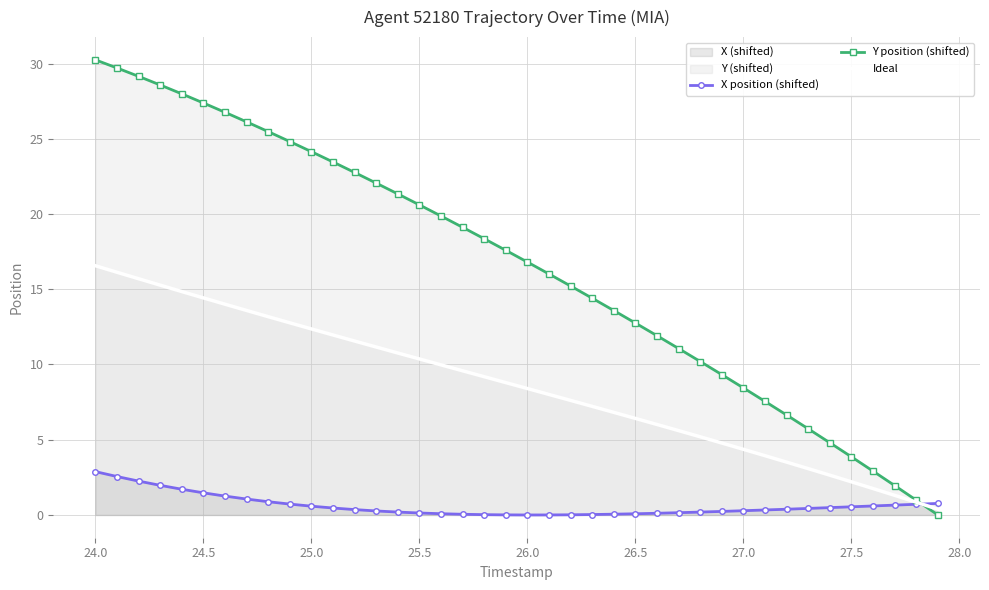

Reading left to right, what are all the values shown in this chart?

X position (shifted): 2.9	2.6	2.3	2.0	1.7	1.5	1.3	1.1	0.9	0.7	0.6	0.5	0.4	0.3	0.2	0.1	0.1	0.0	0.0	0.0	0.0	0.0	0.0	0.0	0.1	0.1	0.1	0.2	0.2	0.2	0.3	0.3	0.4	0.4	0.5	0.5	0.6	0.7	0.7	0.8
Y position (shifted): 30.2	29.7	29.1	28.6	28.0	27.4	26.8	26.1	25.5	24.8	24.1	23.5	22.8	22.1	21.3	20.6	19.9	19.1	18.4	17.6	16.8	16.0	15.2	14.4	13.6	12.8	11.9	11.1	10.2	9.3	8.4	7.5	6.6	5.7	4.8	3.9	2.9	2.0	1.0	0.0
Ideal: 16.6	16.1	15.7	15.3	14.8	14.4	14.0	13.6	13.2	12.8	12.4	12.0	11.6	11.2	10.8	10.4	10.0	9.6	9.2	8.8	8.4	8.0	7.6	7.2	6.8	6.4	6.0	5.6	5.2	4.8	4.4	3.9	3.5	3.1	2.6	2.2	1.8	1.3	0.8	0.4